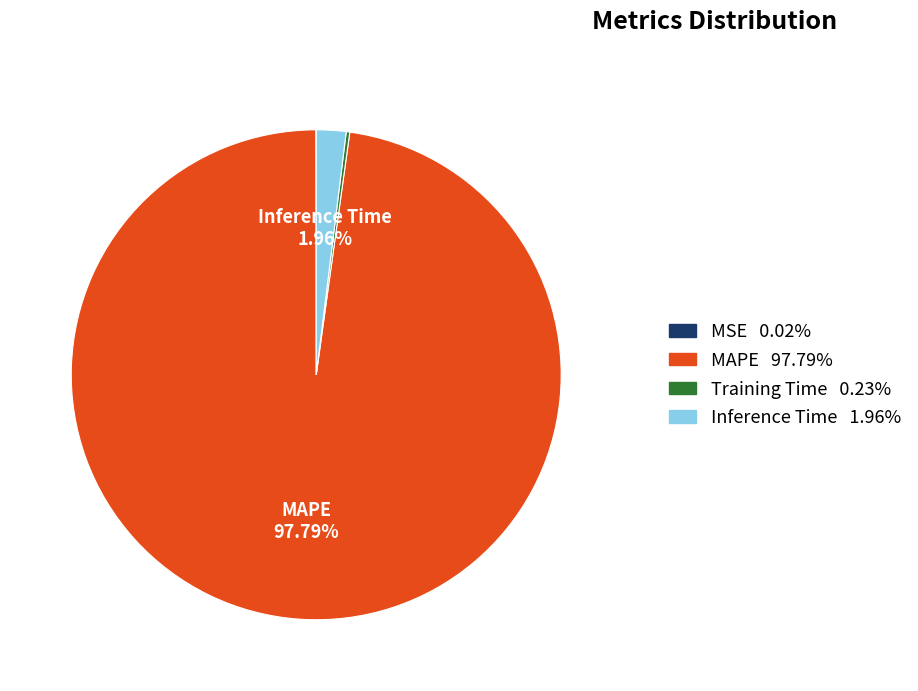

Is there a majority slice in this chart?

Yes